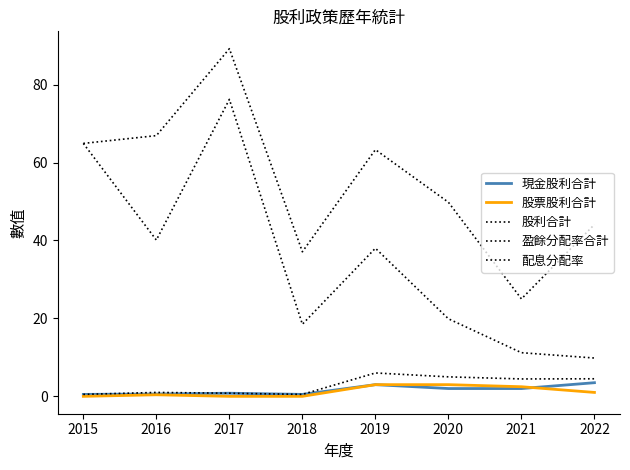

Does the chart have visible grid lines?

No